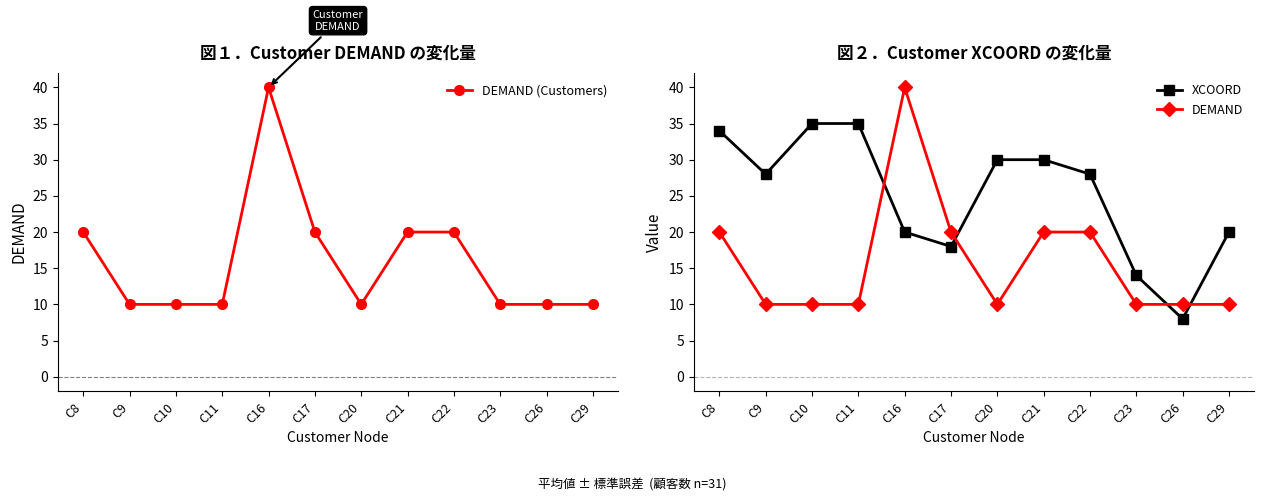

Which series has the widest spread of values?

DEMAND (Customers)